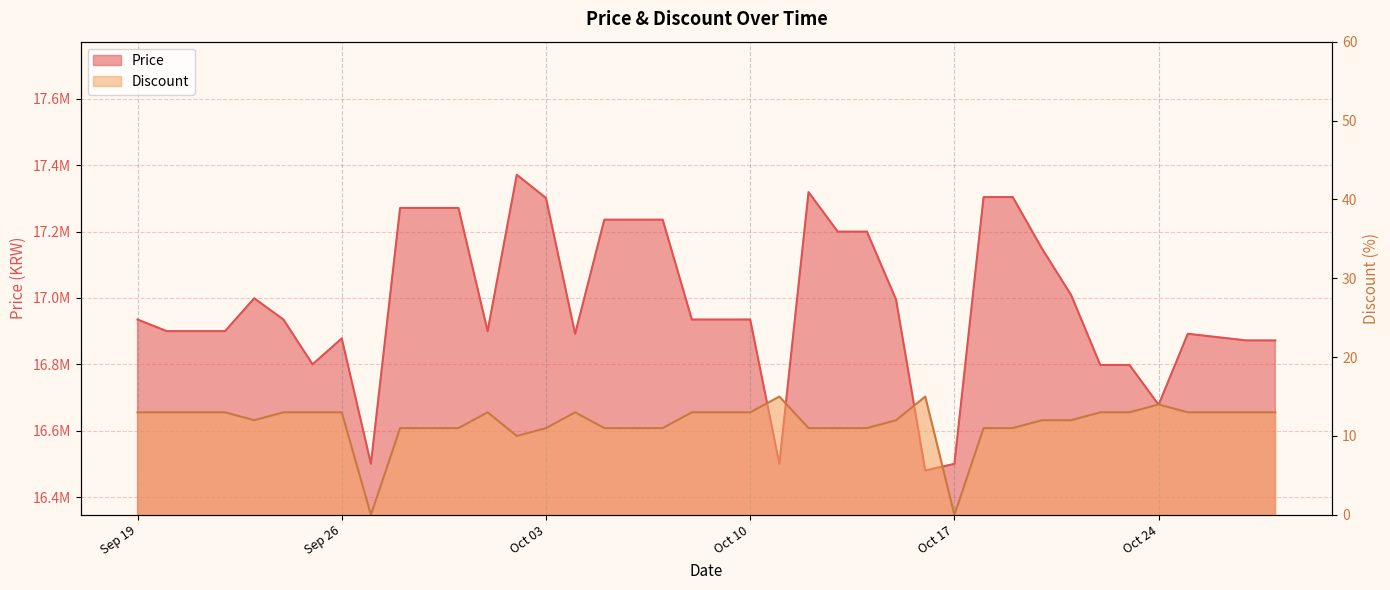

At Oct 24, list the series in order from largest to smallest.

Price, Discount